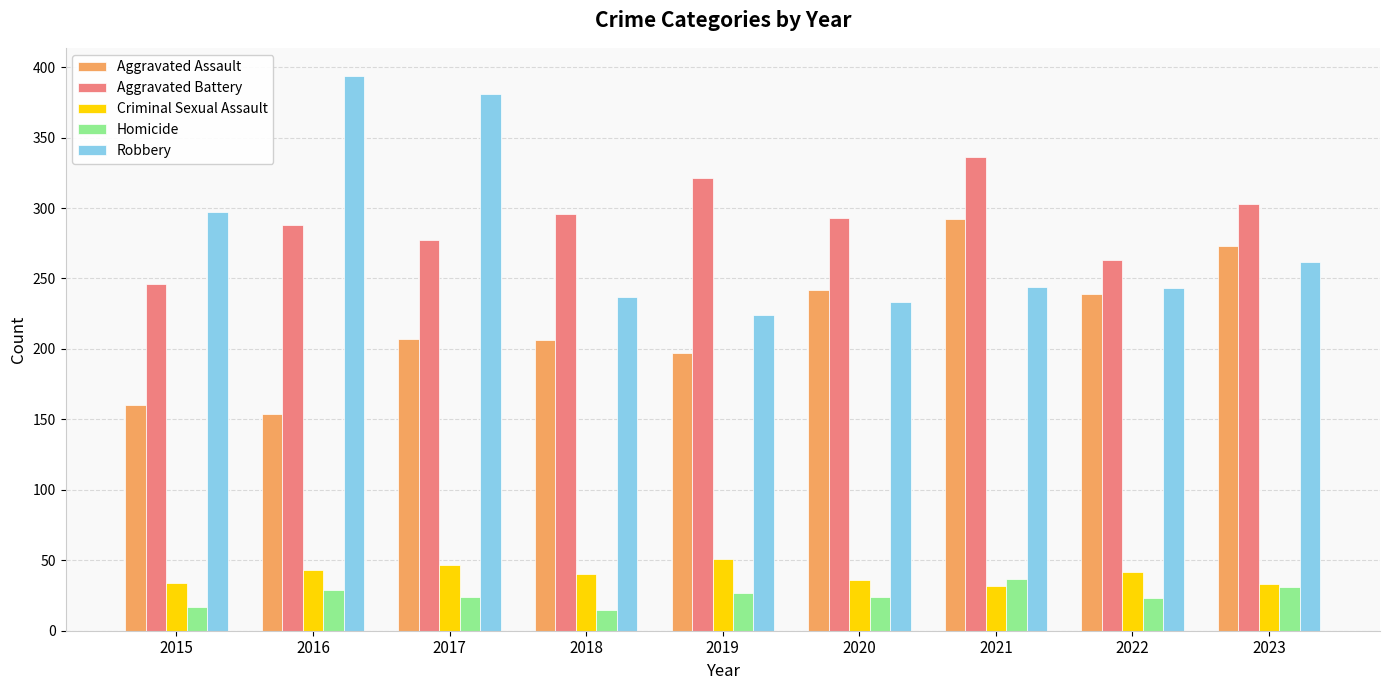

What is the spread (max minus min) of values at 2023?

272